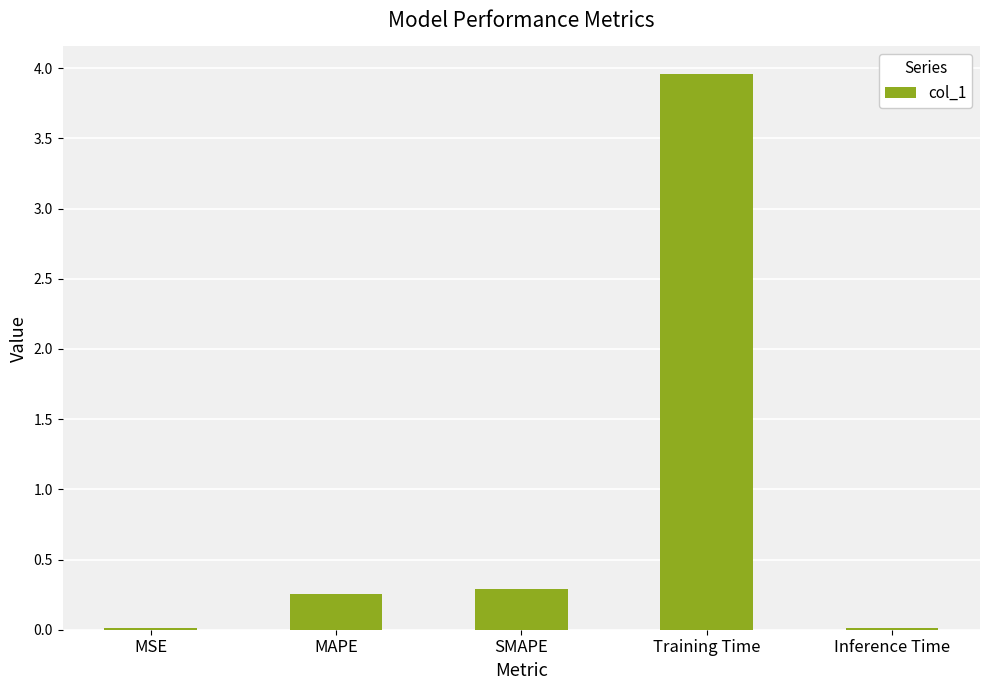

True or false: the data shows 0.3 at MAPE.

True